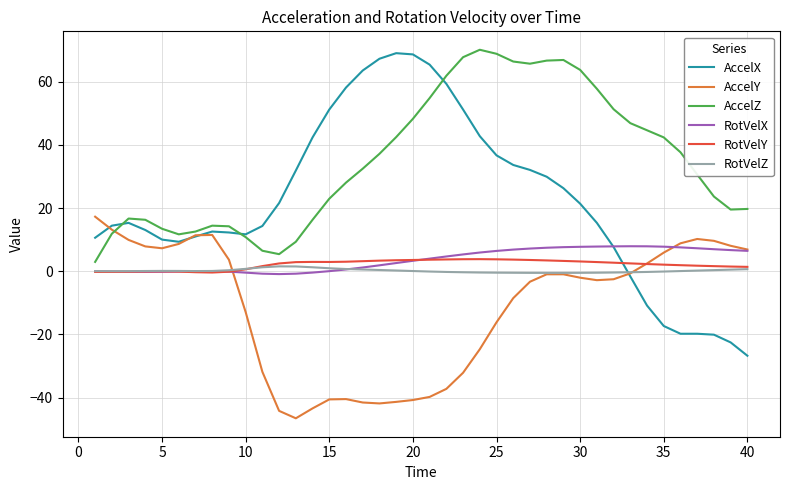

How many intersections are there between RotVelZ and AccelX?

1